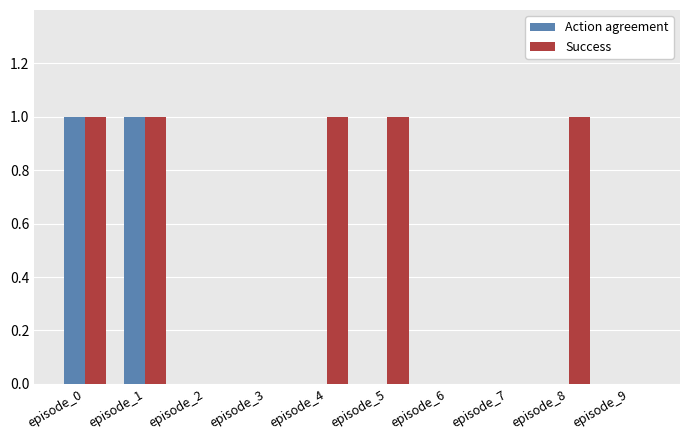

Are the bars grouped side by side (vs. stacked)?

Yes